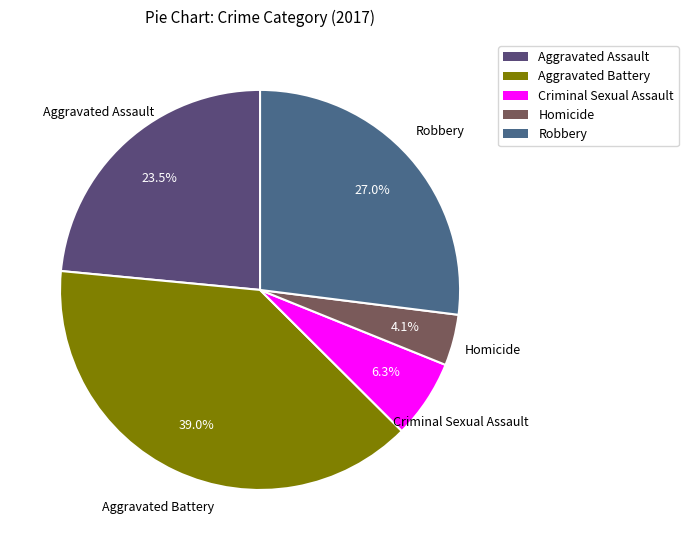

Is the sum of Robbery and Aggravated Assault greater than half?

Yes